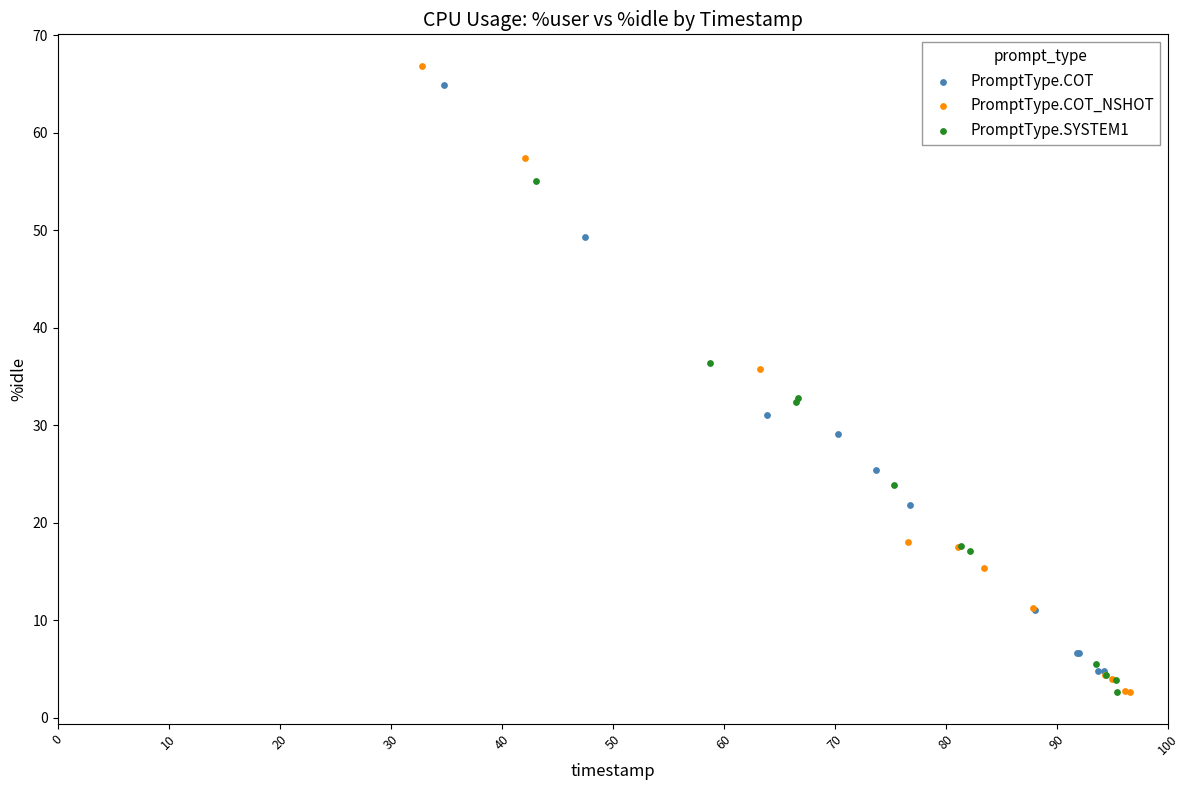

Which series has the largest Y range (max minus min)?

PromptType.COT_NSHOT